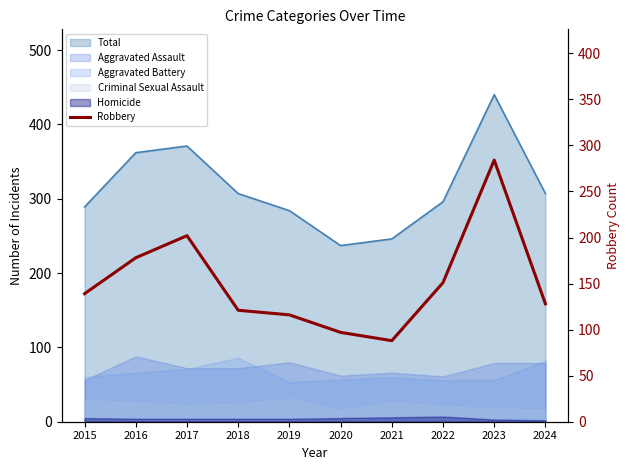

What is the change in value from 2018 to 2022?

+30